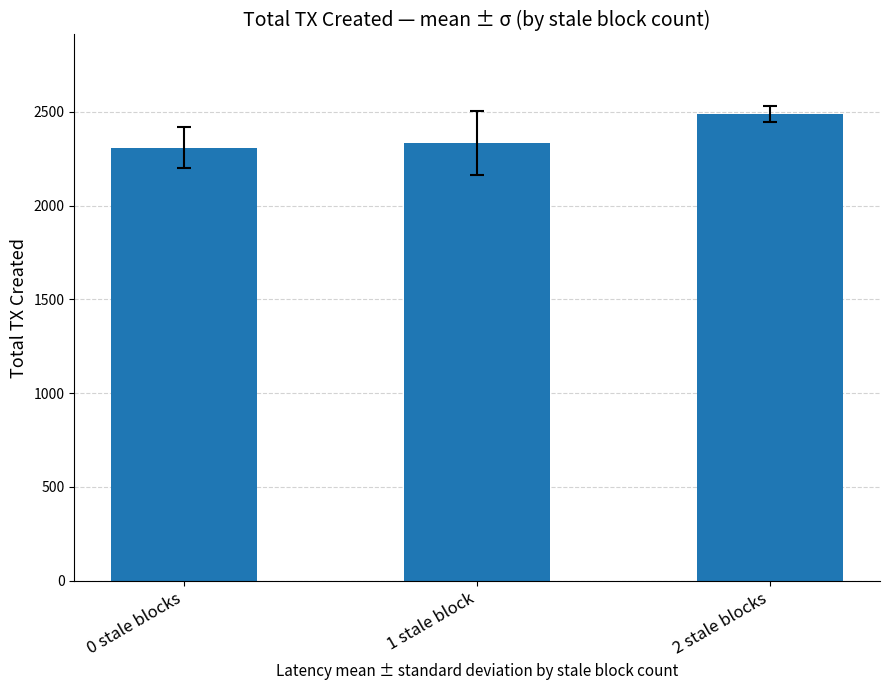

List the labels in order of value, largest first.

2 stale blocks, 1 stale block, 0 stale blocks